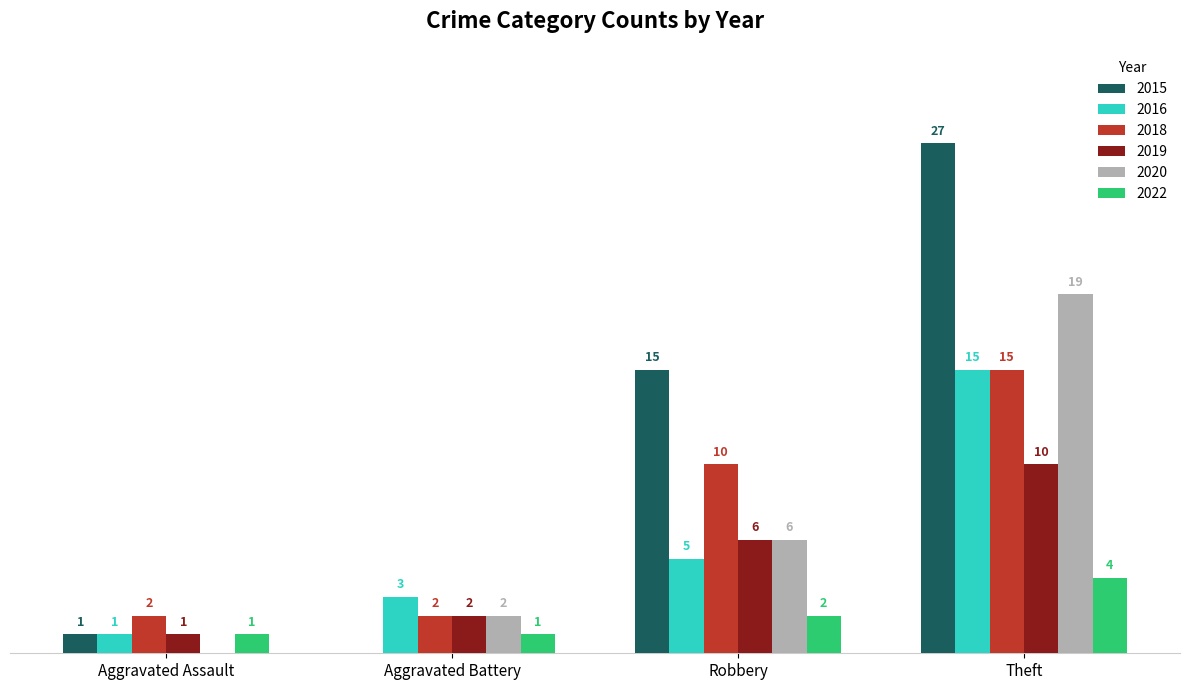

Where is 2020 nearest to the value 9?

Robbery